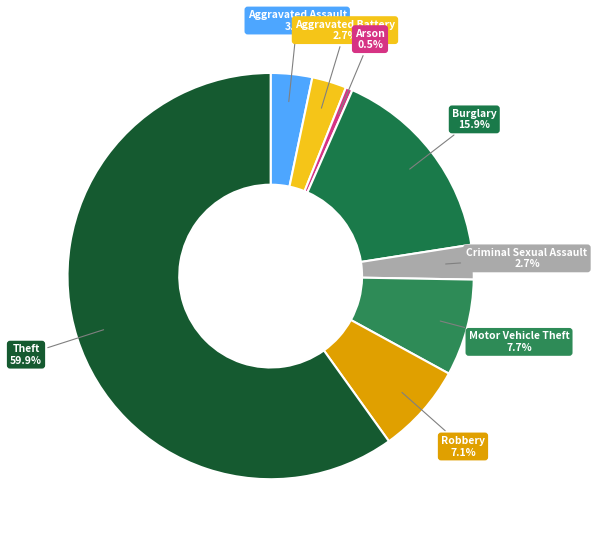

Rank the categories by value from highest to lowest.

Theft, Burglary, Motor Vehicle Theft, Robbery, Aggravated Assault, Aggravated Battery, Criminal Sexual Assault, Arson